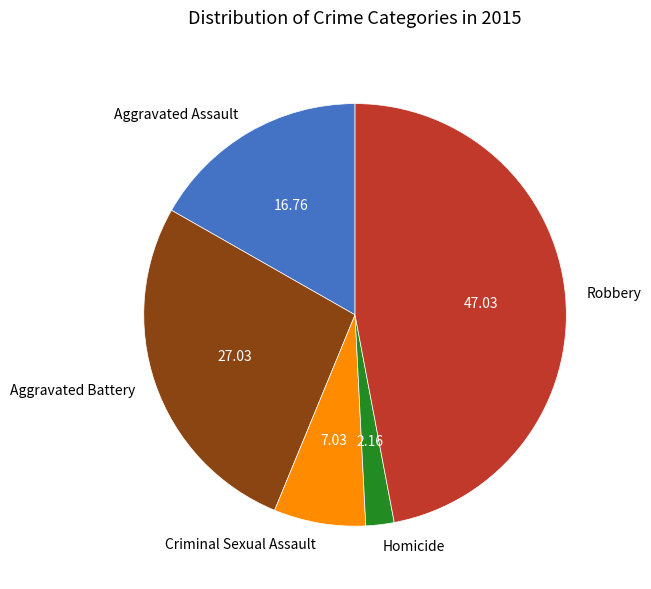

Is Criminal Sexual Assault the majority of the pie?

No